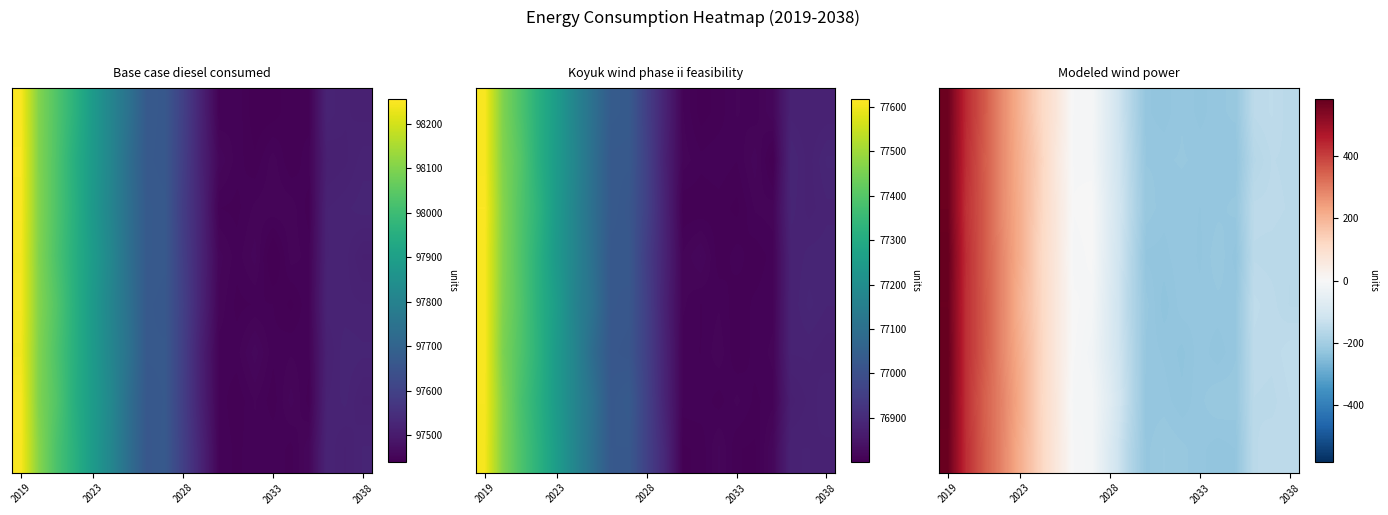

Which category has the highest value across all series?

2019